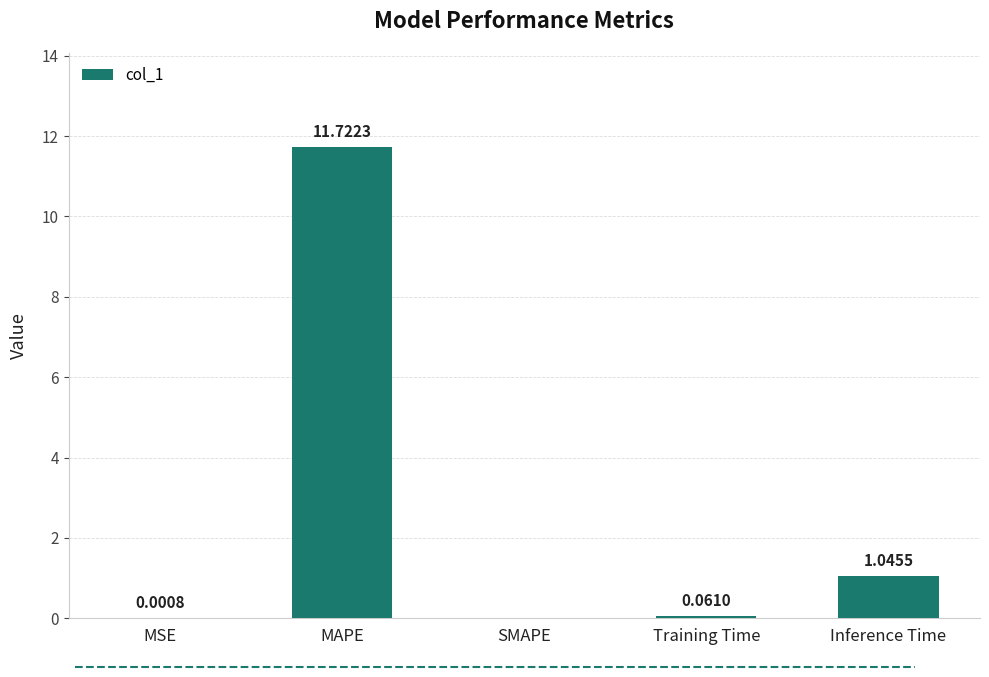

Which has a higher value, Inference Time or SMAPE?

Inference Time